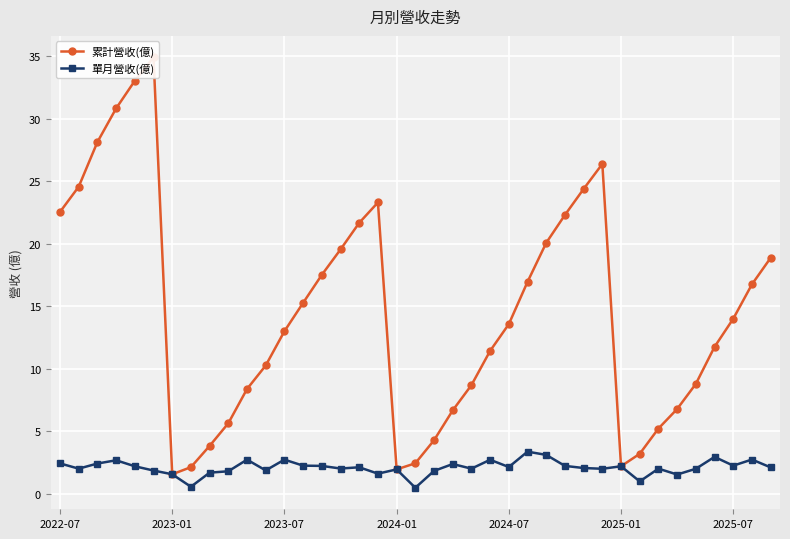

Is the value of 累計營收(億) at 35 greater than the value of 單月營收(億) at 34?

Yes